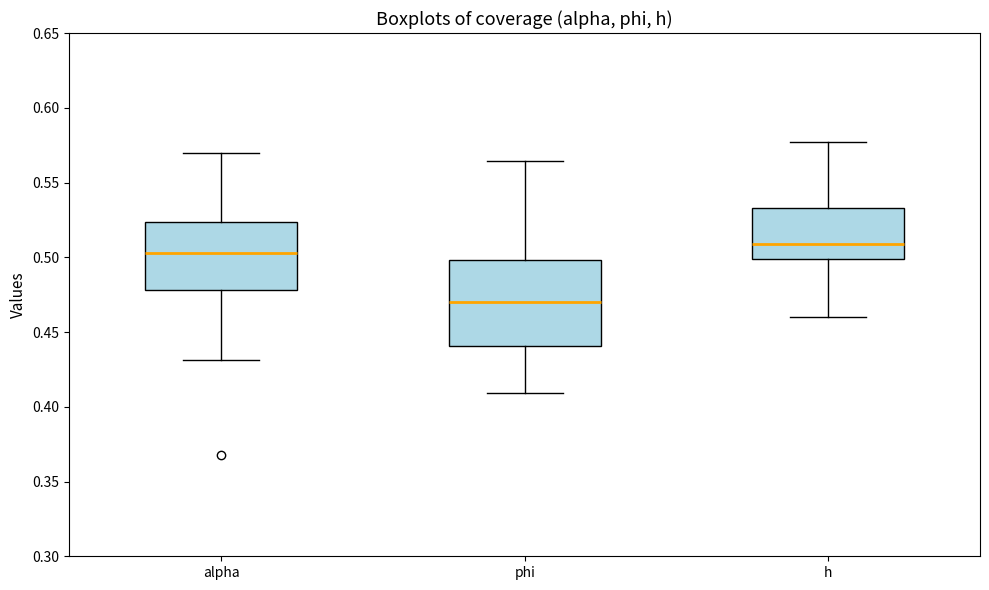

Reading left to right, read every box against the y-axis: the position of its median line, the range the box covers, and the ends of its whiskers. The values are not printed on the chart, so give them approximately, as read against the axis.

alpha: median 0.505, box 0.480 to 0.525, whiskers 0.430 to 0.570
phi: median 0.470, box 0.440 to 0.500, whiskers 0.410 to 0.565
h: median 0.510, box 0.500 to 0.535, whiskers 0.460 to 0.575